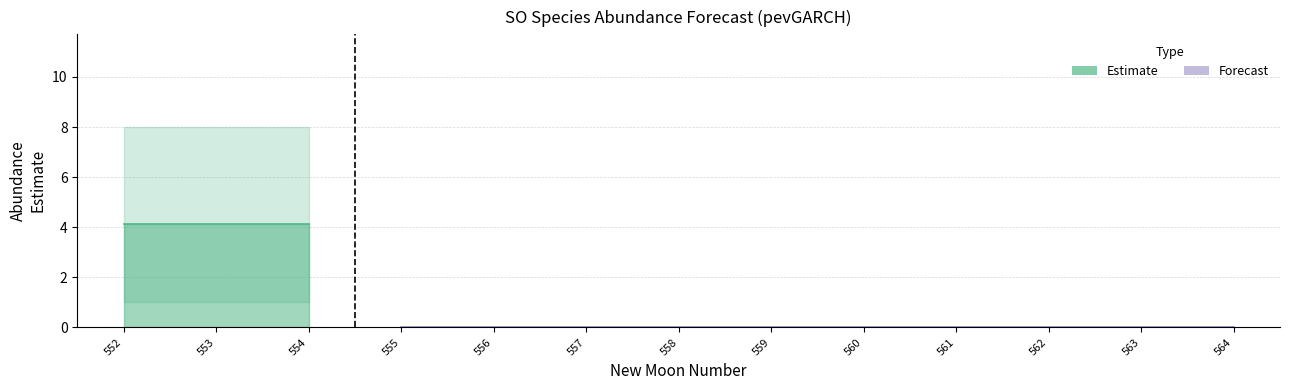

What is the difference between the highest and lowest values at 552?

7.0